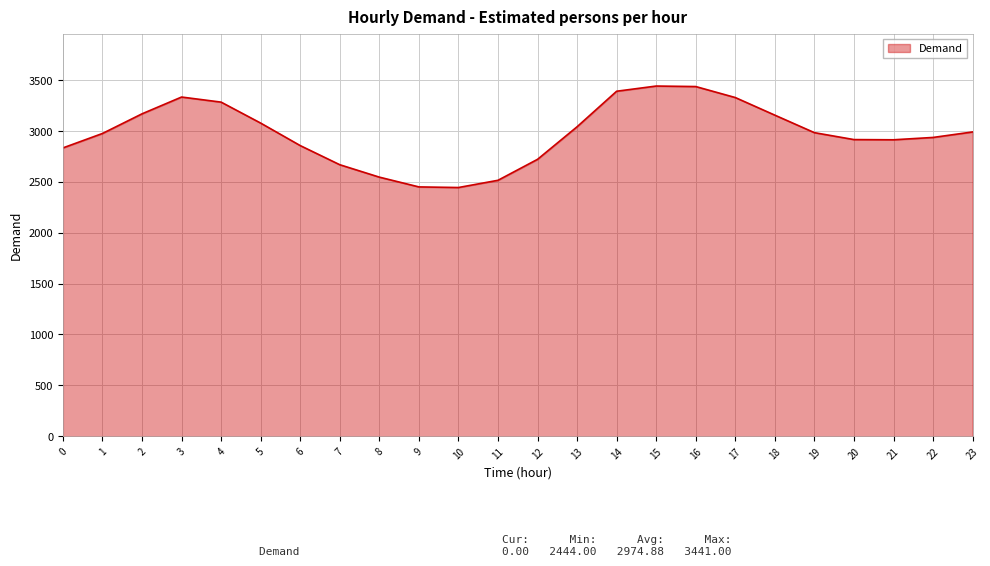

What is the smallest value displayed?

2444